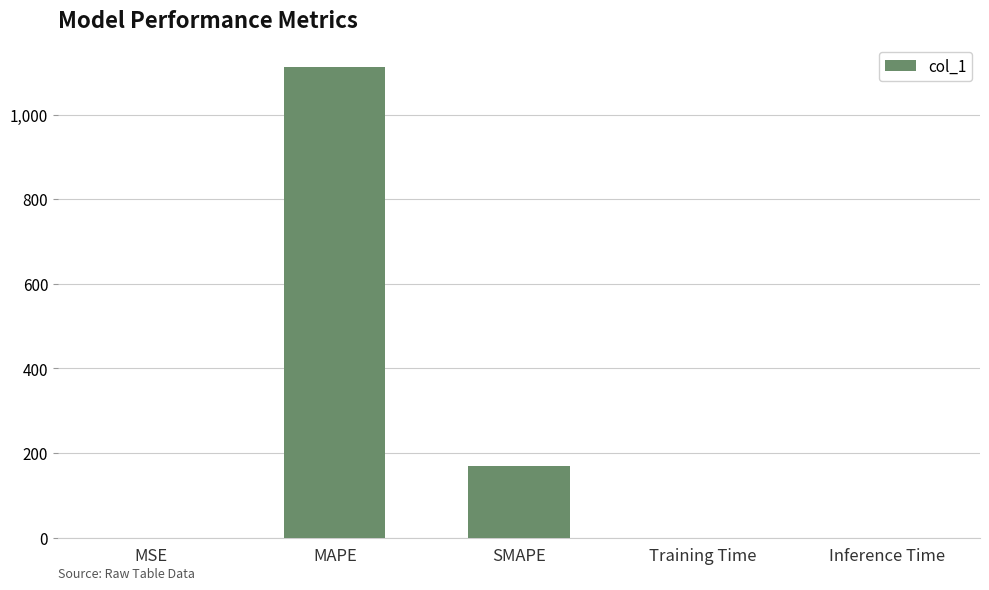

Is it true that the value at SMAPE is 303.7?

False